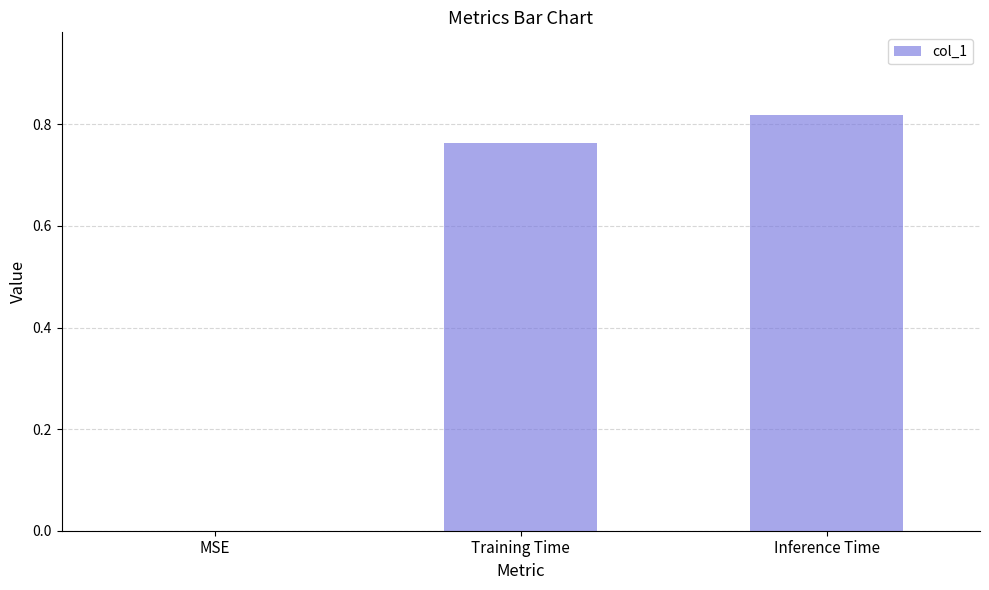

What is the change in value from MSE to Training Time?

+0.8